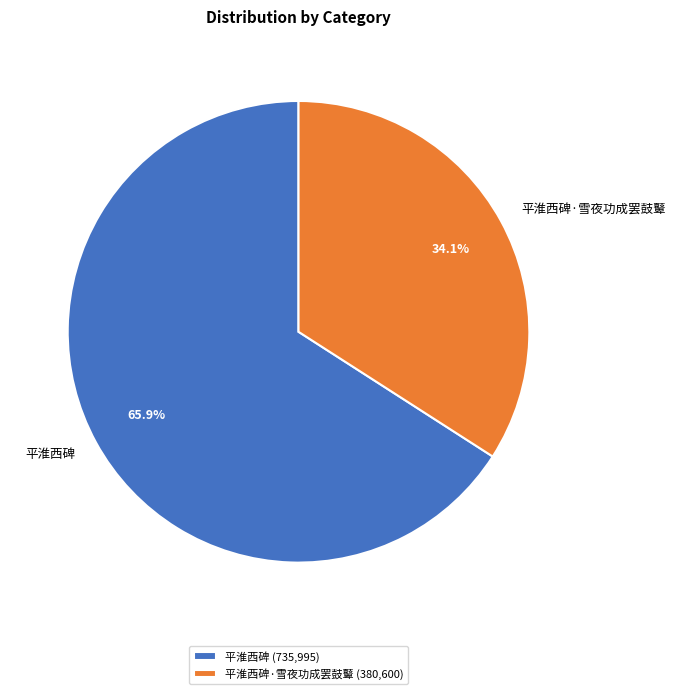

The 平淮西碑 slice represents 66% of the pie. True or false?

True